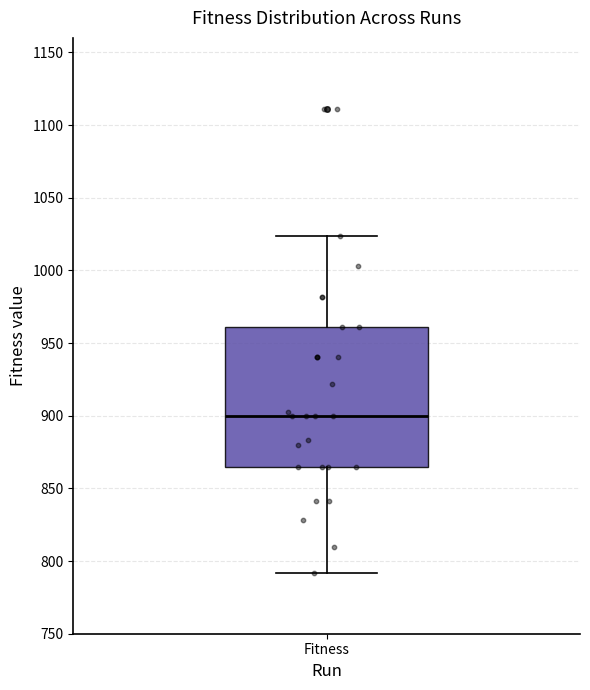

Where does the lower whisker of the box for Fitness end on the y-axis? The values are not printed on the chart, so give them approximately, as read against the axis.

790